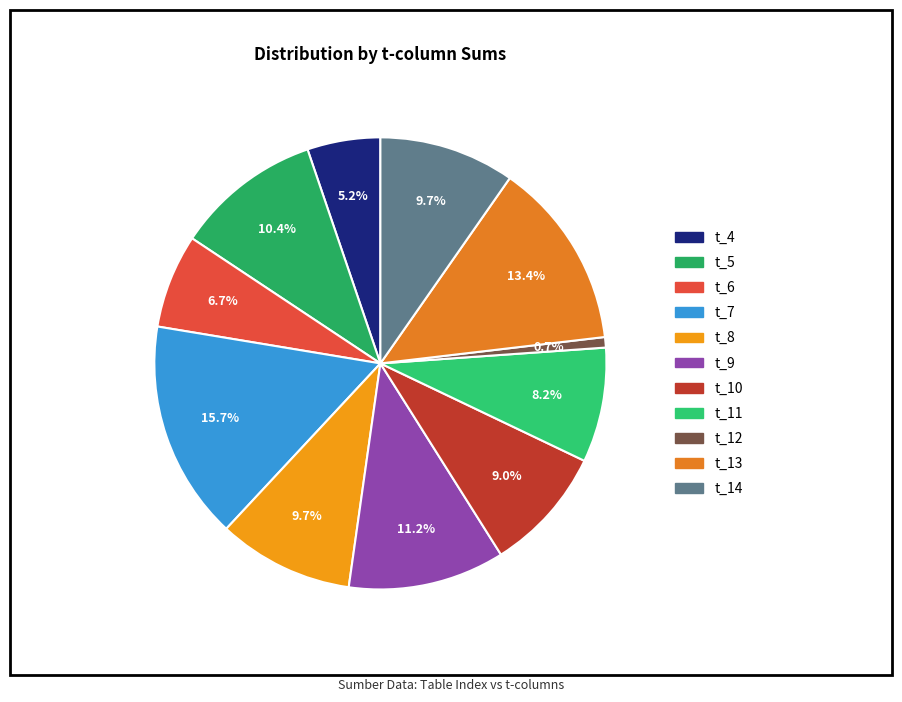

Count the number of slices in the pie.

11